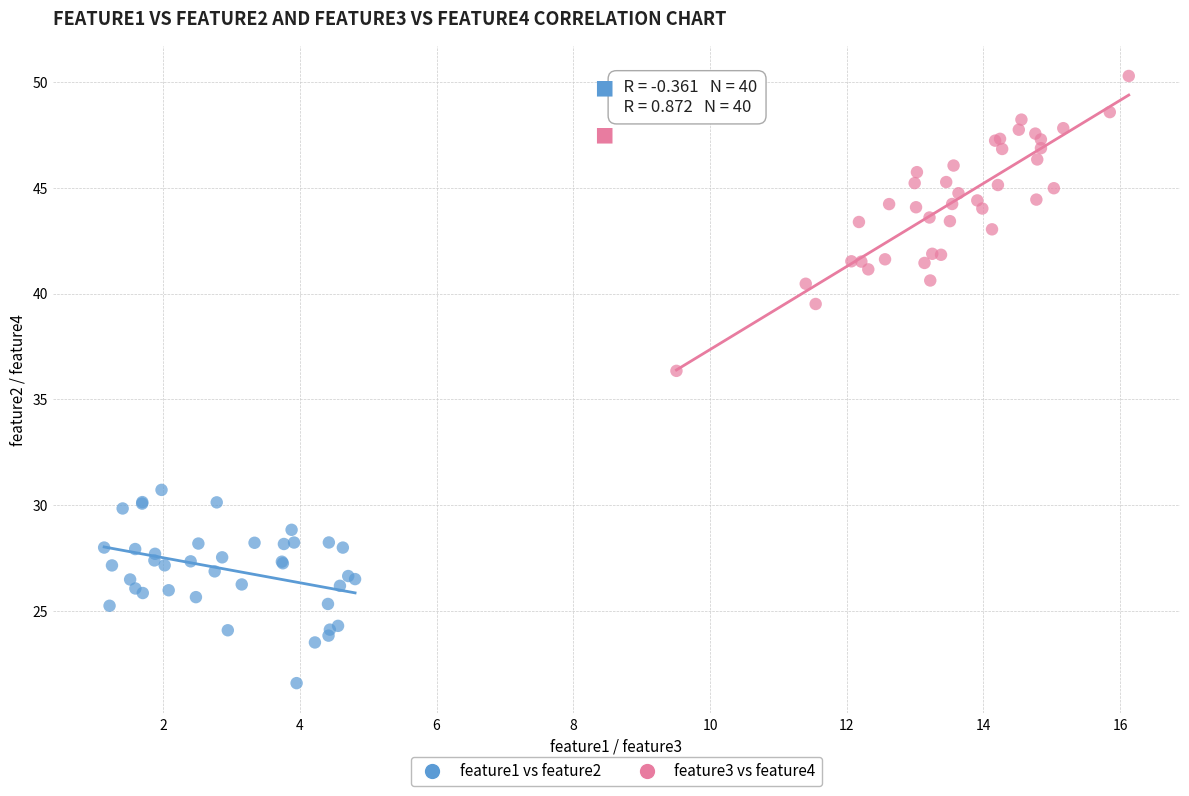

Which series reaches the minimum Y coordinate?

feature1 vs feature2